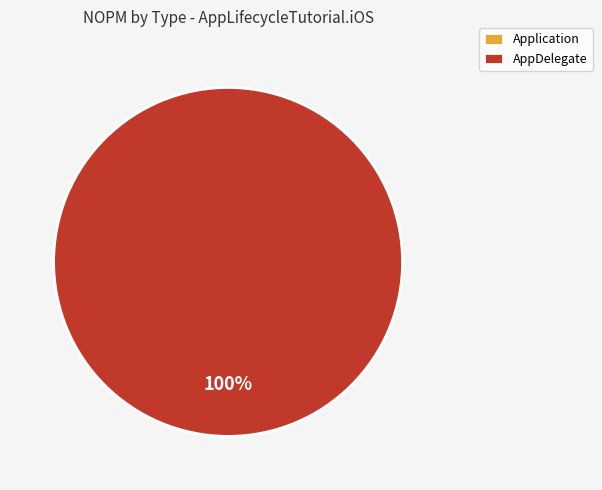

To the nearest percent, what percentage of the pie is AppDelegate?

100%